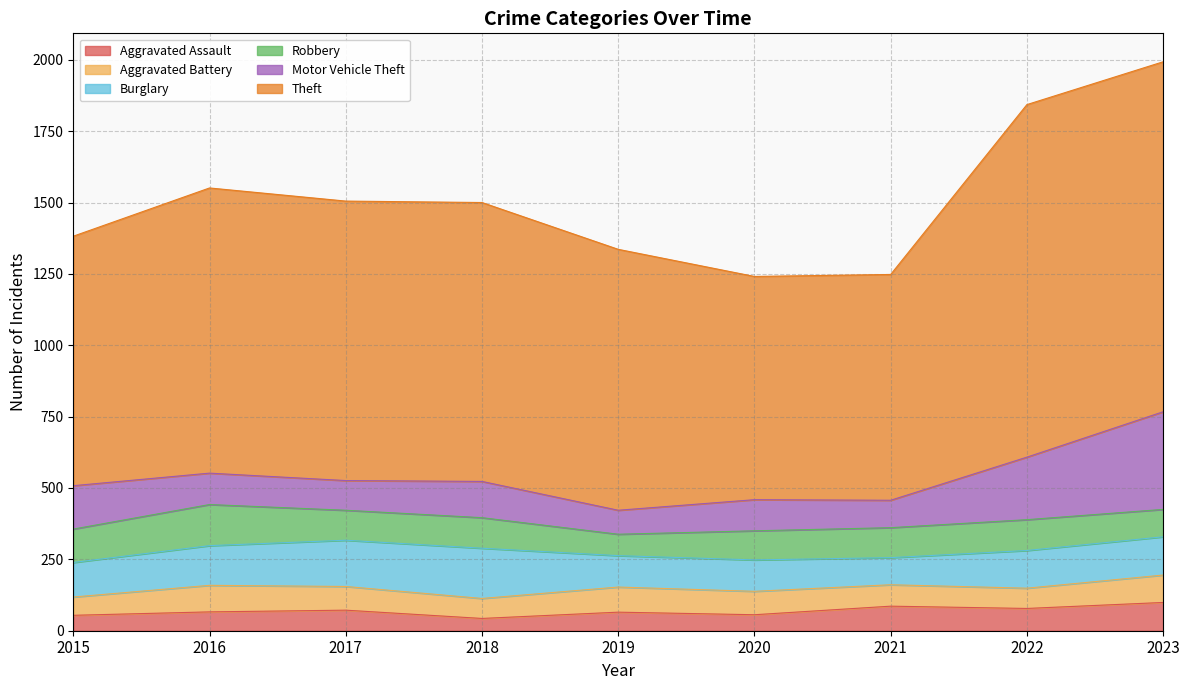

Which series has the largest range (max minus min)?

Theft